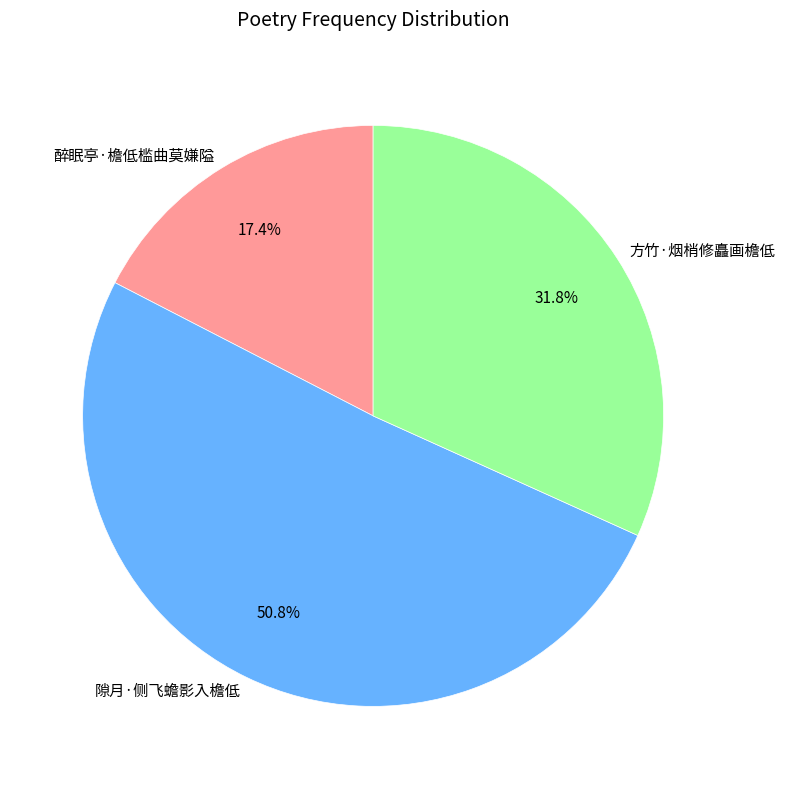

Which slice represents more than half of the pie?

隙月·侧飞蟾影入檐低